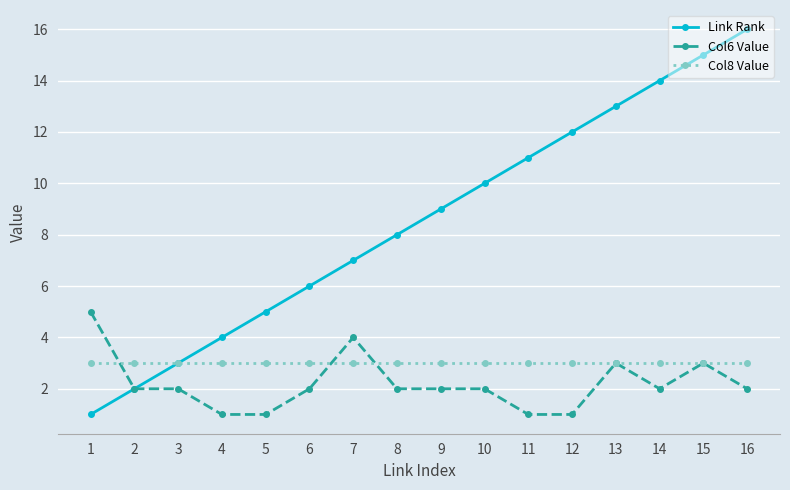

Reading left to right, list all the values displayed in this chart.

Link Rank: 1	2	3	4	5	6	7	8	9	10	11	12	13	14	15	16
Col6 Value: 5	2	2	1	1	2	4	2	2	2	1	1	3	2	3	2
Col8 Value: 3	3	3	3	3	3	3	3	3	3	3	3	3	3	3	3